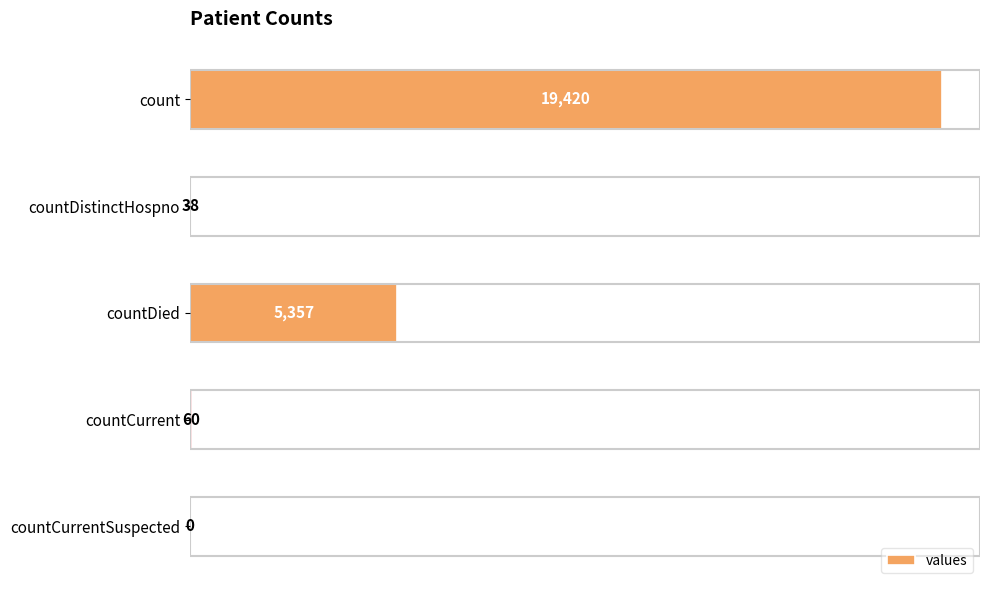

Where is the data nearest to the value 9710?

countDied